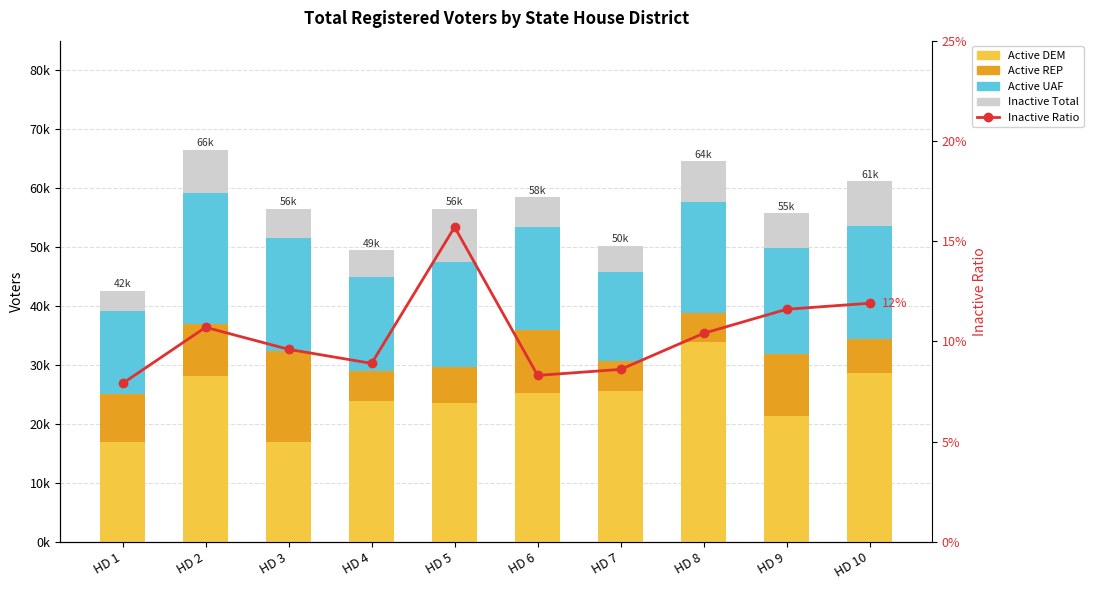

How many values in the Active UAF series exceed 17956?

4